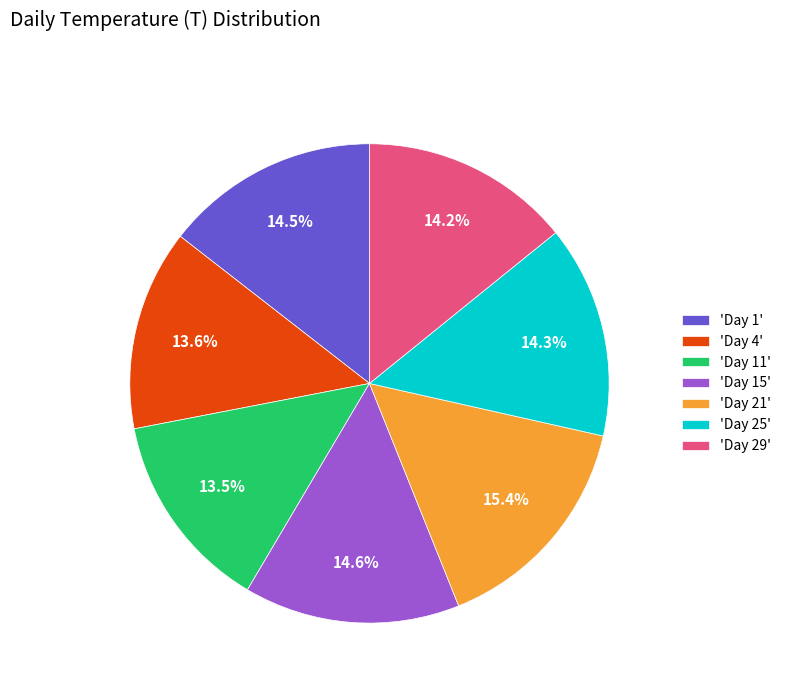

To the nearest percent, what is the average slice percentage?

14%